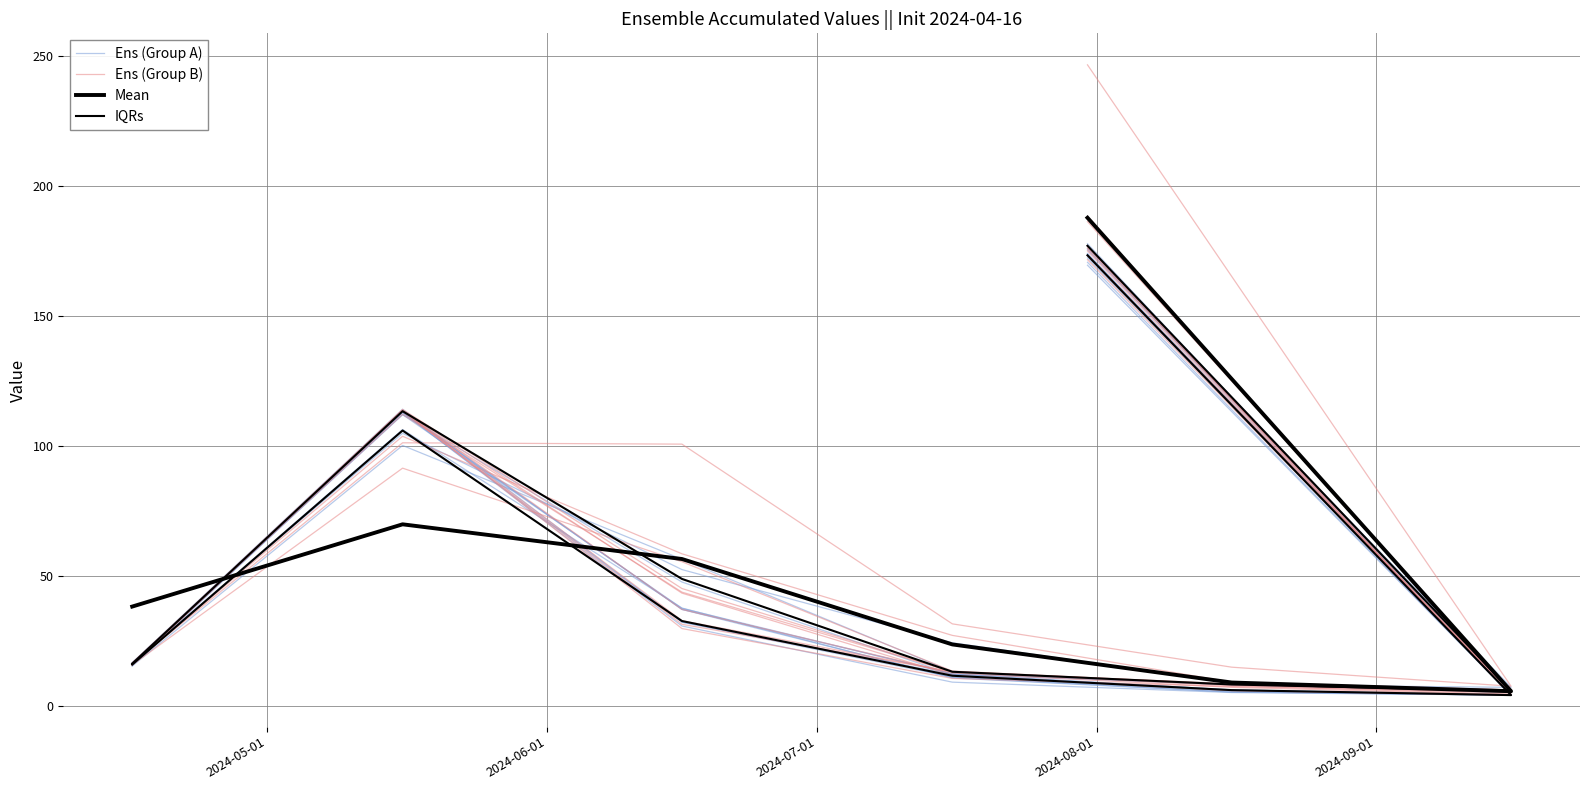

What is the maximum value for IQRs?

173.3